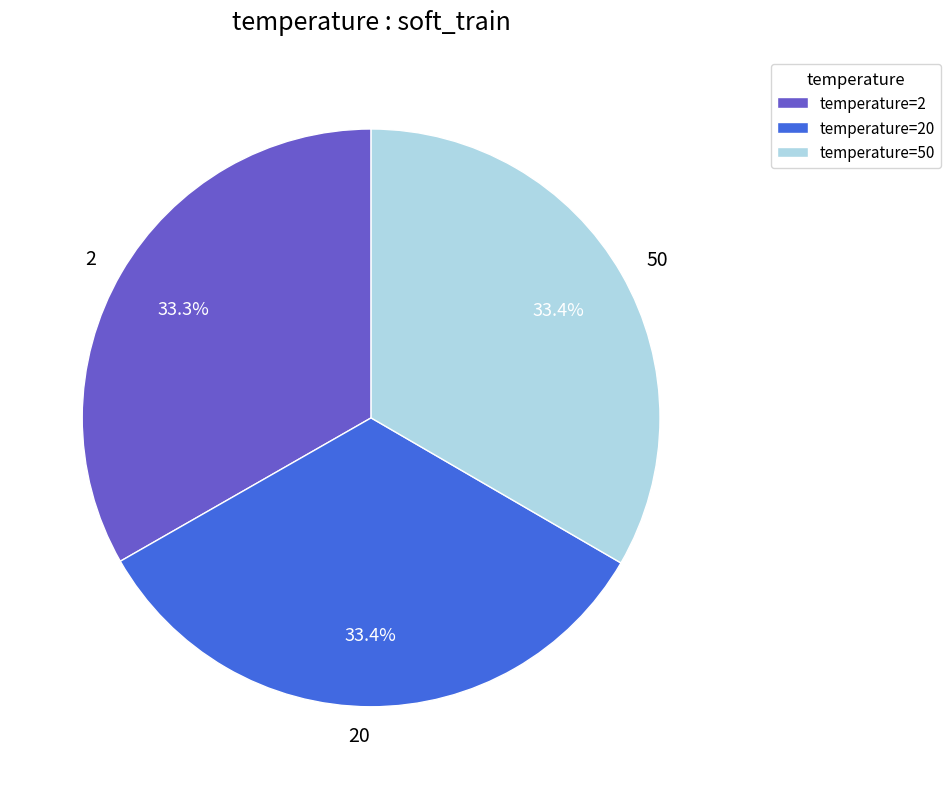

To the nearest percent, what portion does 50 represent?

33%